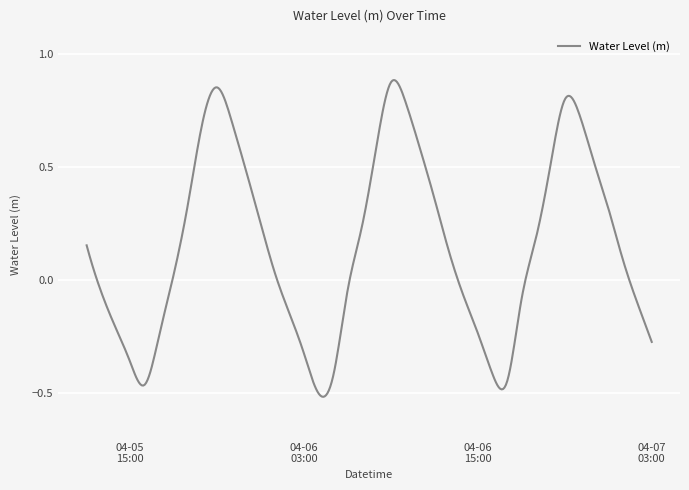

What is the difference between the maximum and minimum values?

1.4